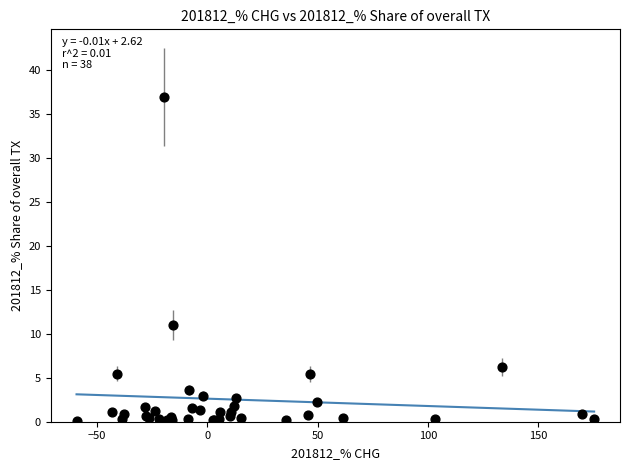

What Y value in the scatter plot is closest to 18?

11.0